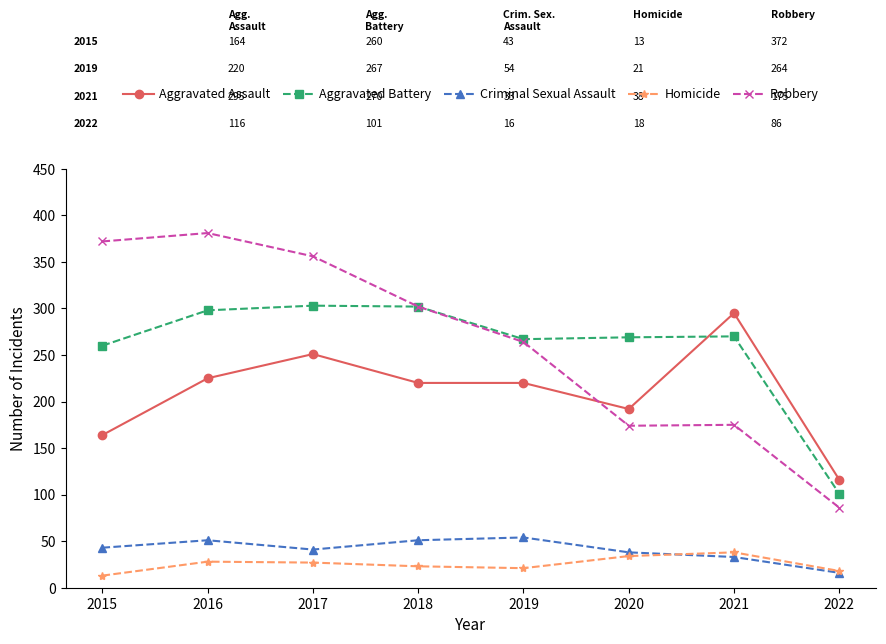

What is the average value of the Criminal Sexual Assault series?

41